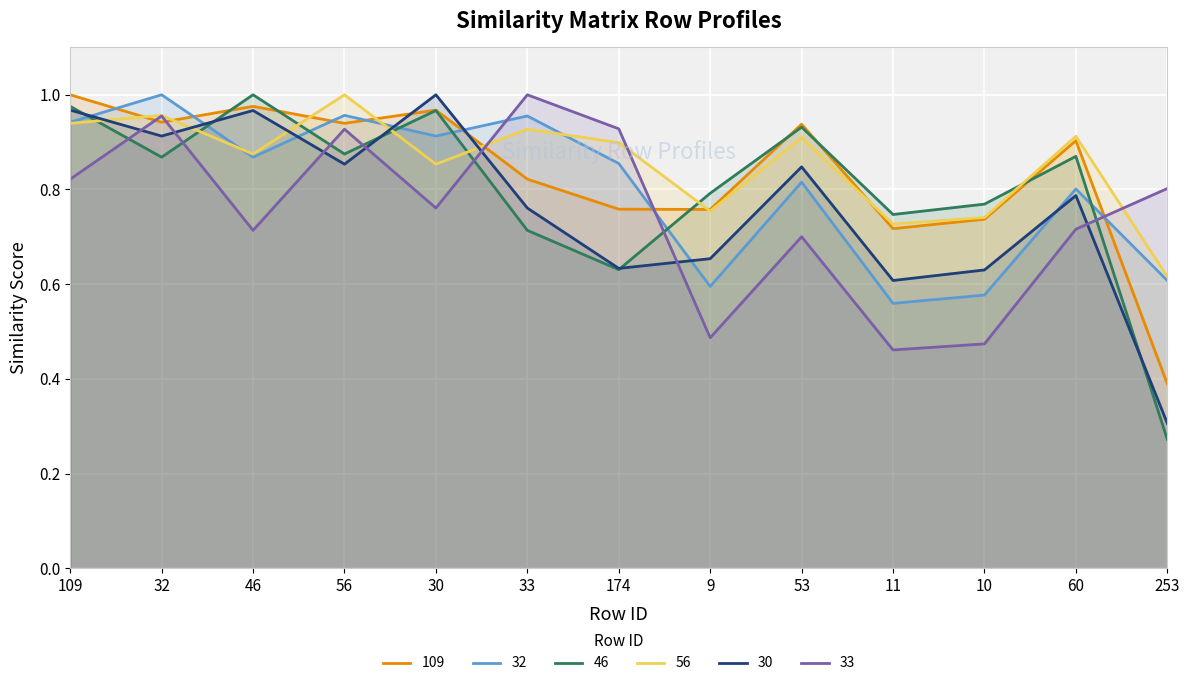

The value of 32 at 10 is 0.6. True or false?

True